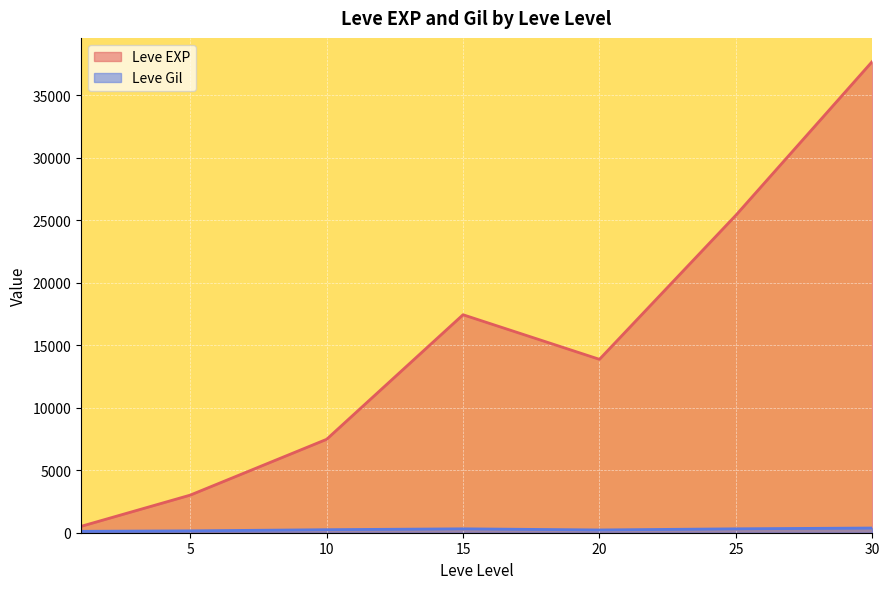

At which label does Leve Gil reach its peak?

30